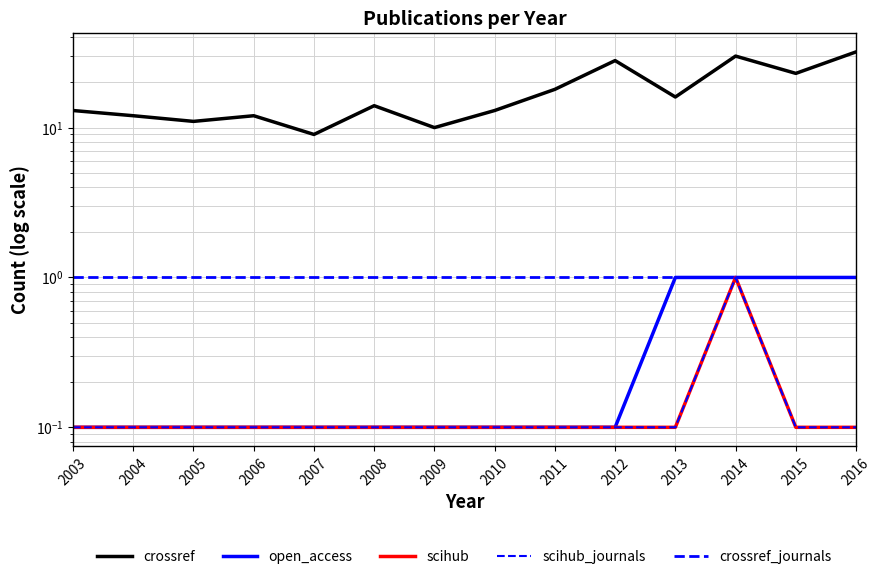

Which series has the largest range (max minus min)?

crossref